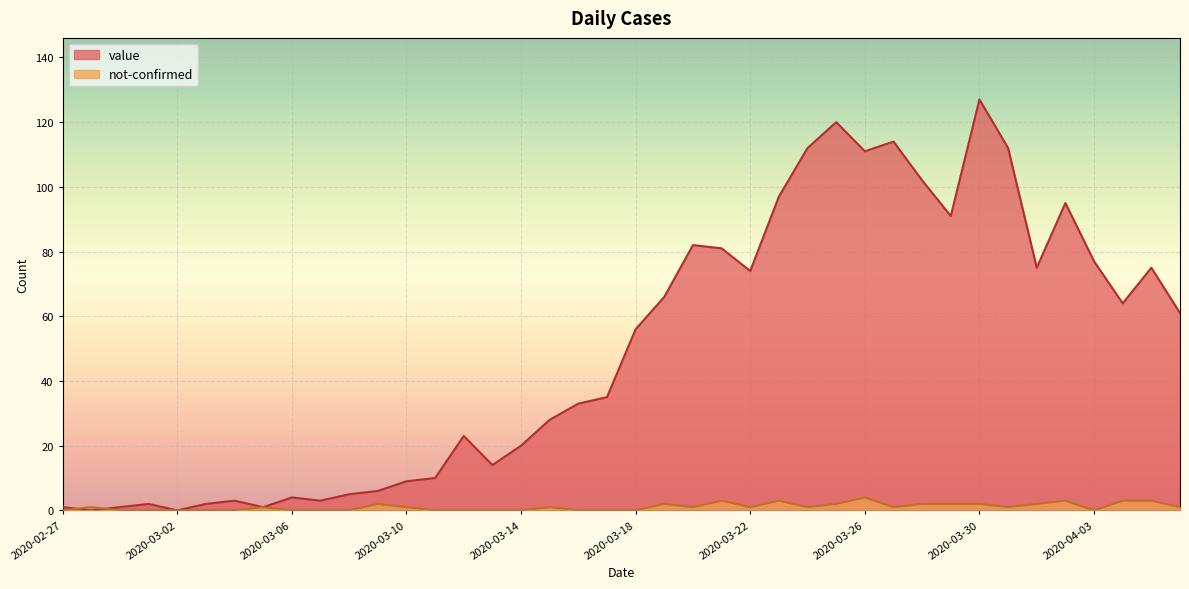

How many values in the value series exceed 56?

19